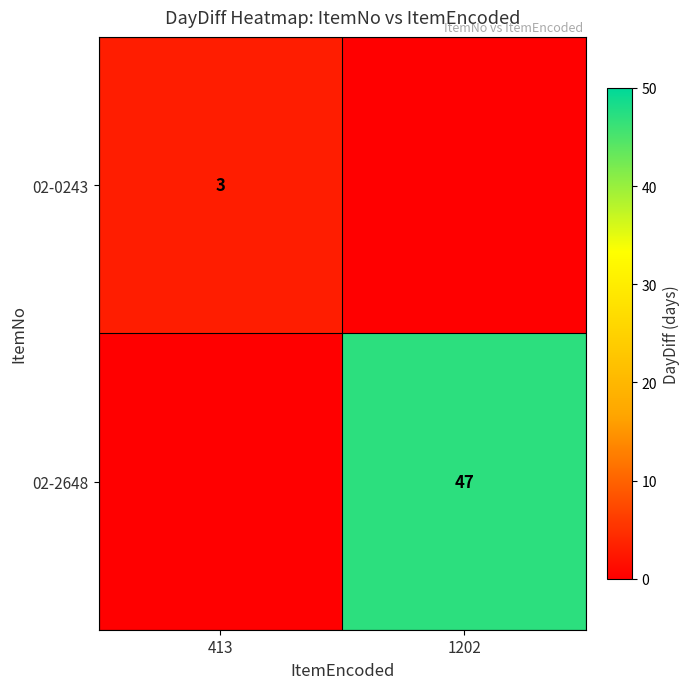

The 02-0243 series shows 2 at 413. True or false?

False